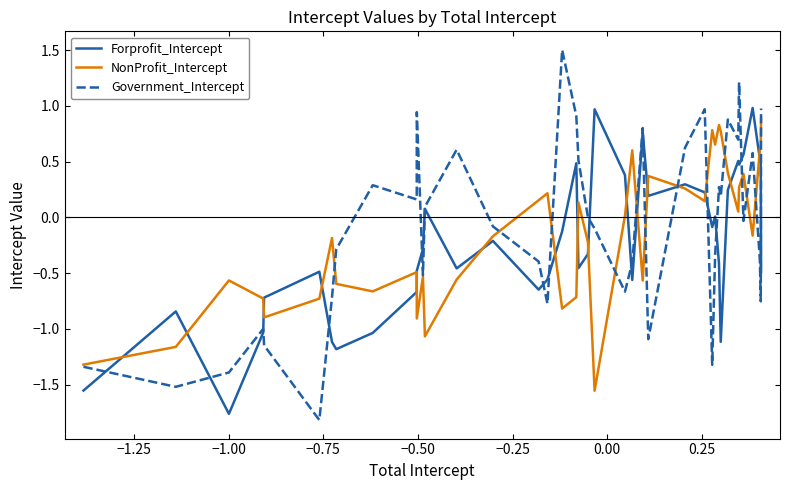

How many times do NonProfit_Intercept and Forprofit_Intercept cross each other?

16